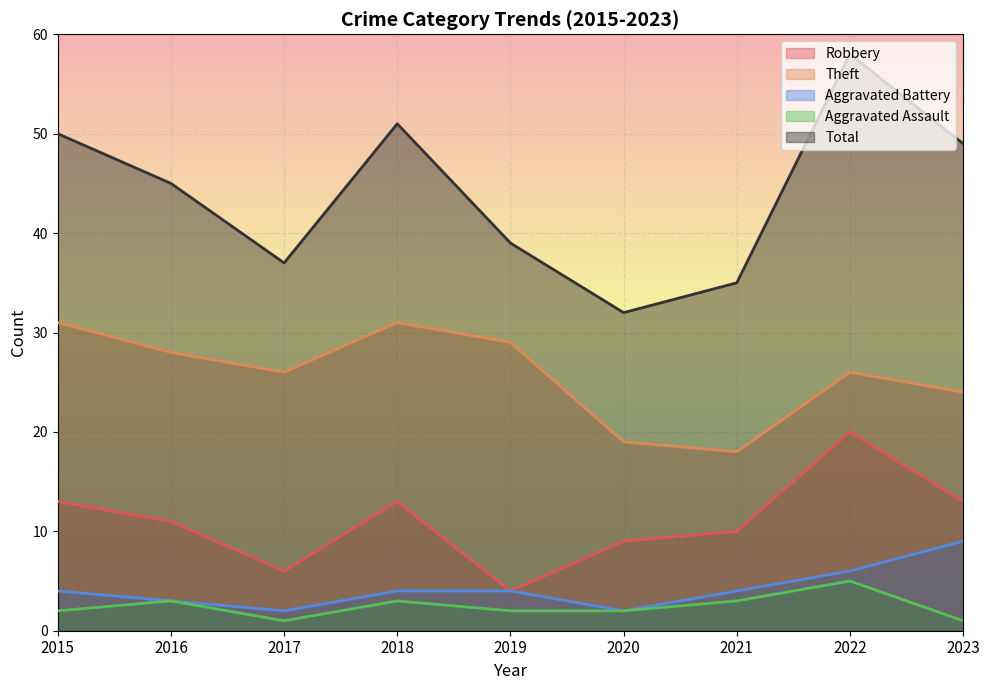

At which label does Aggravated Battery first exceed 4?

2022